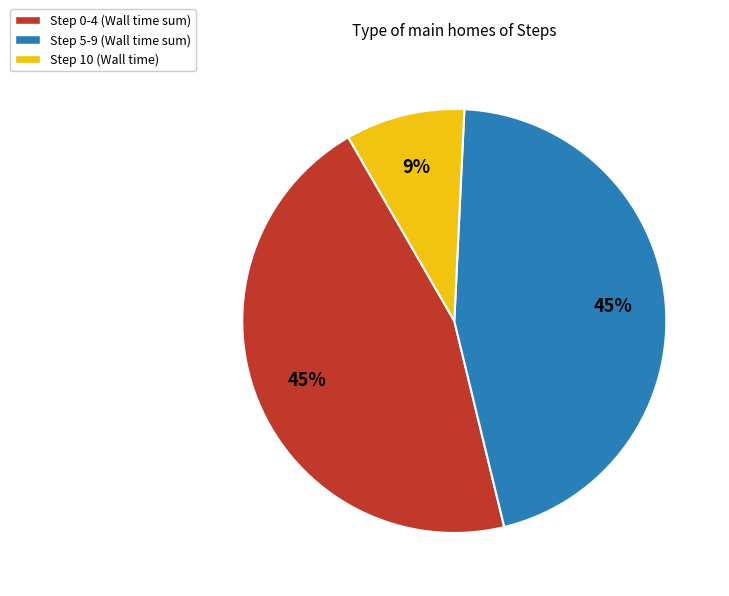

What percentage is the Step 5-9 (Wall time sum) slice, to the nearest percent?

45%